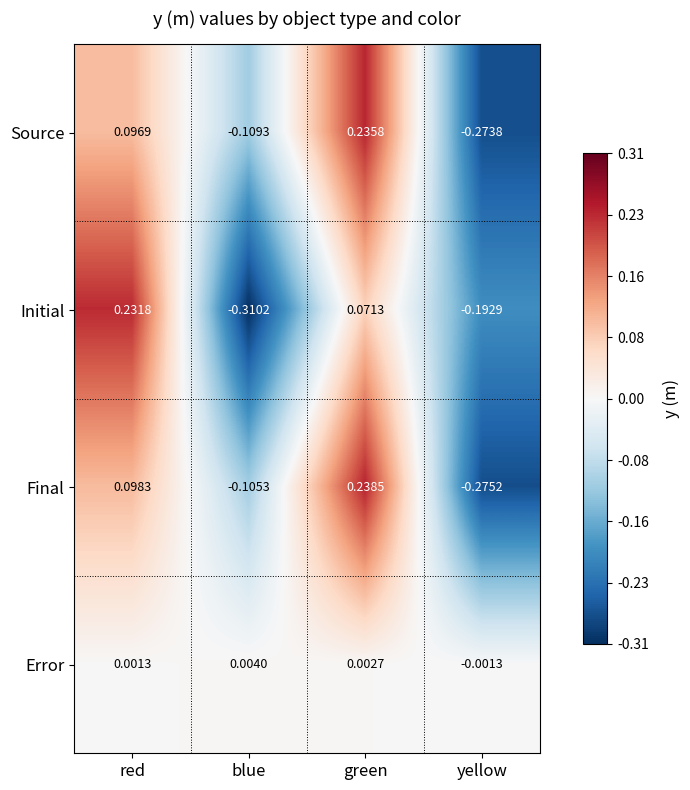

Rank the categories by Final value from lowest to highest.

yellow, blue, red, green